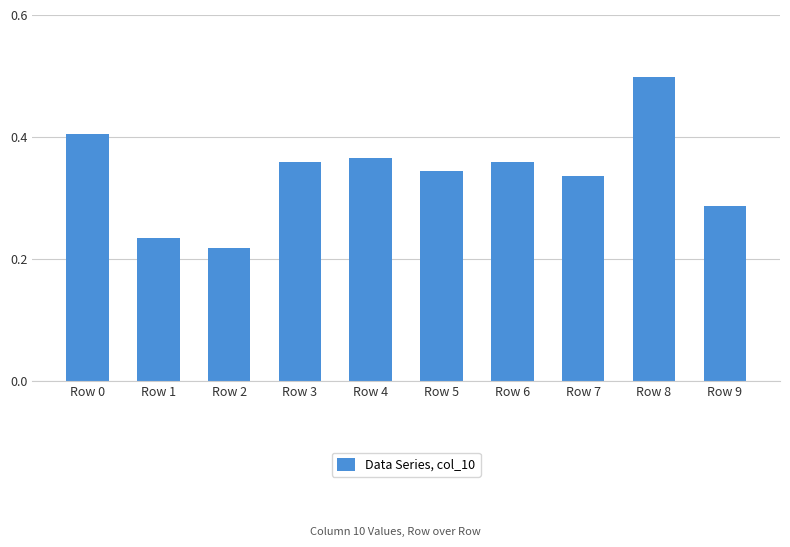

Are the bars grouped side by side (vs. stacked)?

No